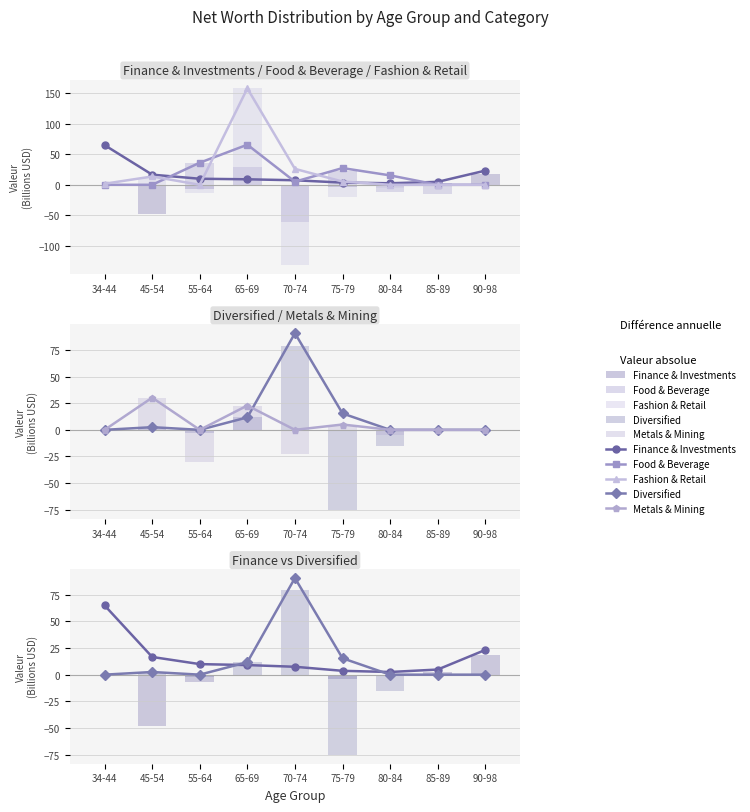

Between 70-74 and 85-89, which series saw the biggest shift?

Diversified